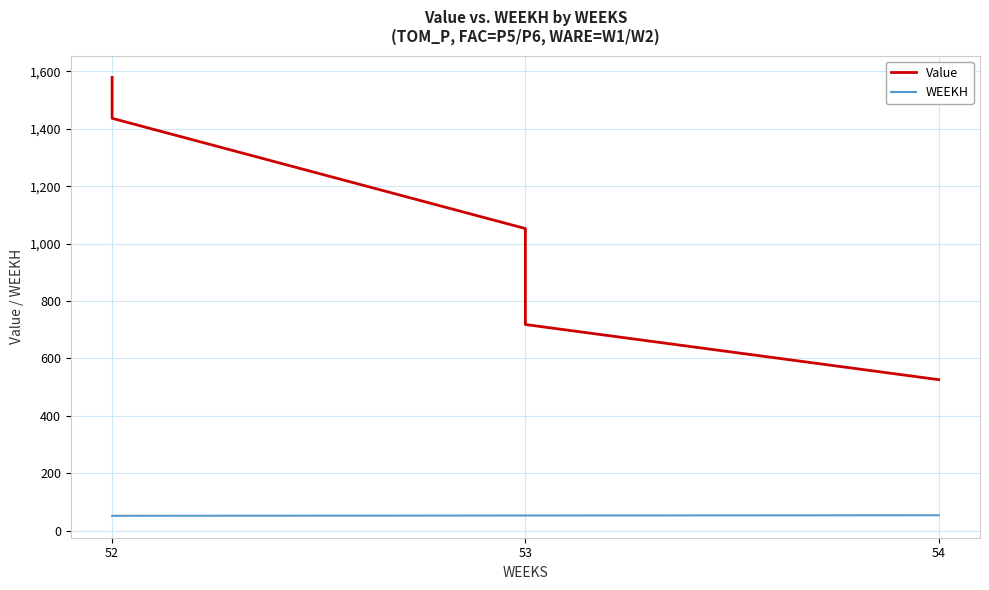

True or false: Value and WEEKH cross at least once.

False